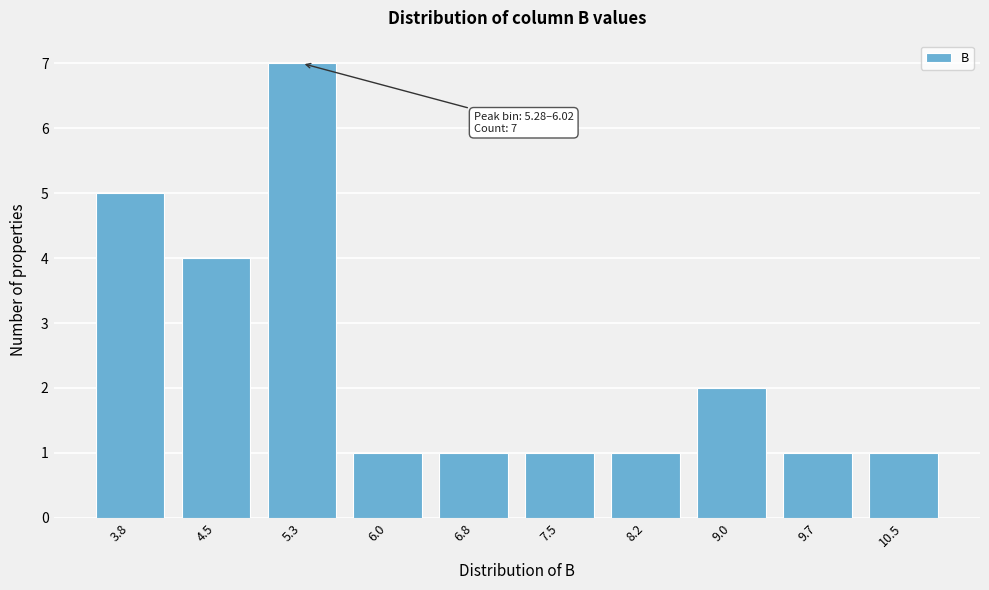

Reading left to right, list all the values displayed in this chart.

3.8=5	4.5=4	5.3=7	6.0=1	6.8=1	7.5=1	8.2=1	9.0=2	9.7=1	10.5=1